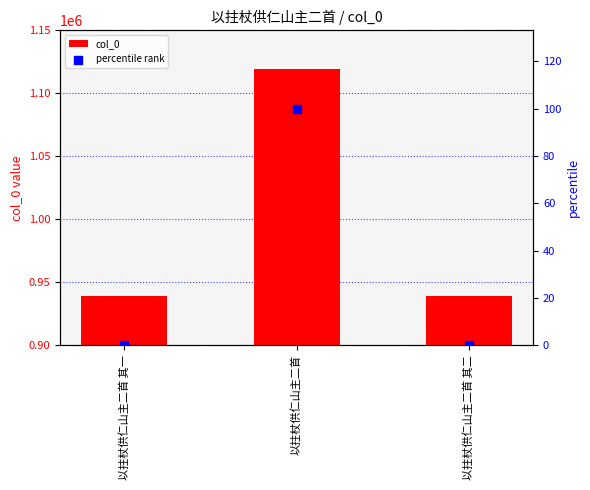

What is the total value across all series at 以拄杖供仁山主二首 其一?

939539.0